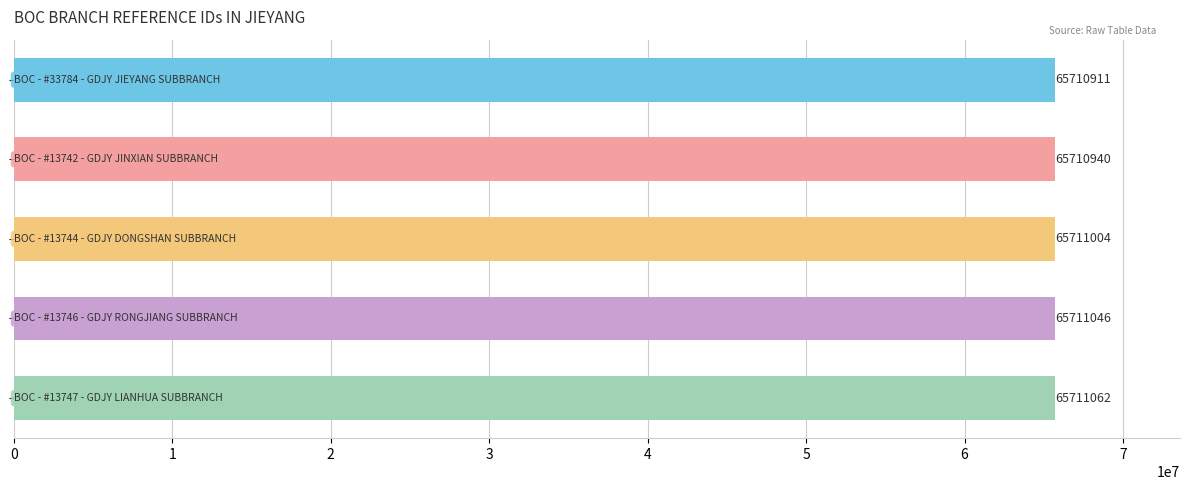

How many values are between 65710940 and 65711046?

3